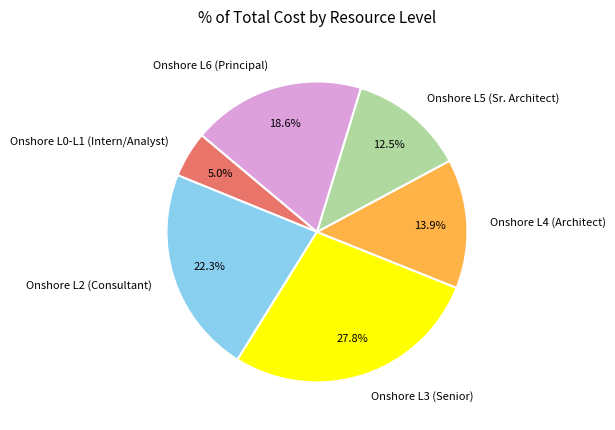

Approximately how many times larger is the value at Onshore L4 (Architect) compared to Onshore L2 (Consultant)?

0.6